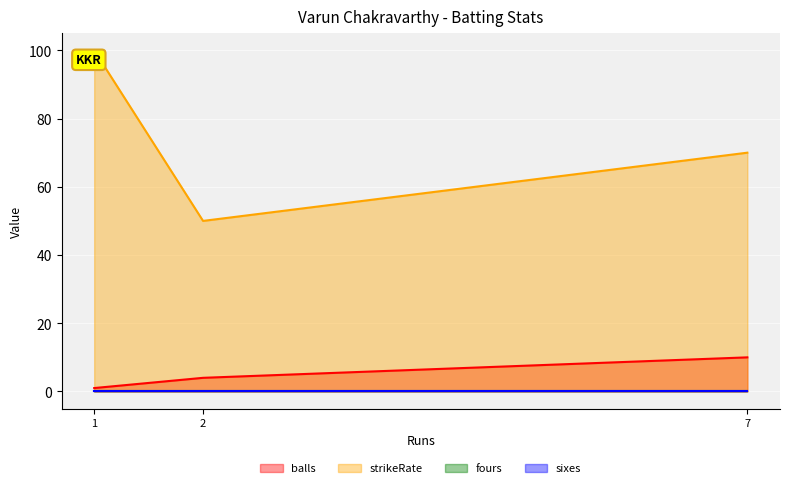

Which has a higher value, 7 or 1?

7